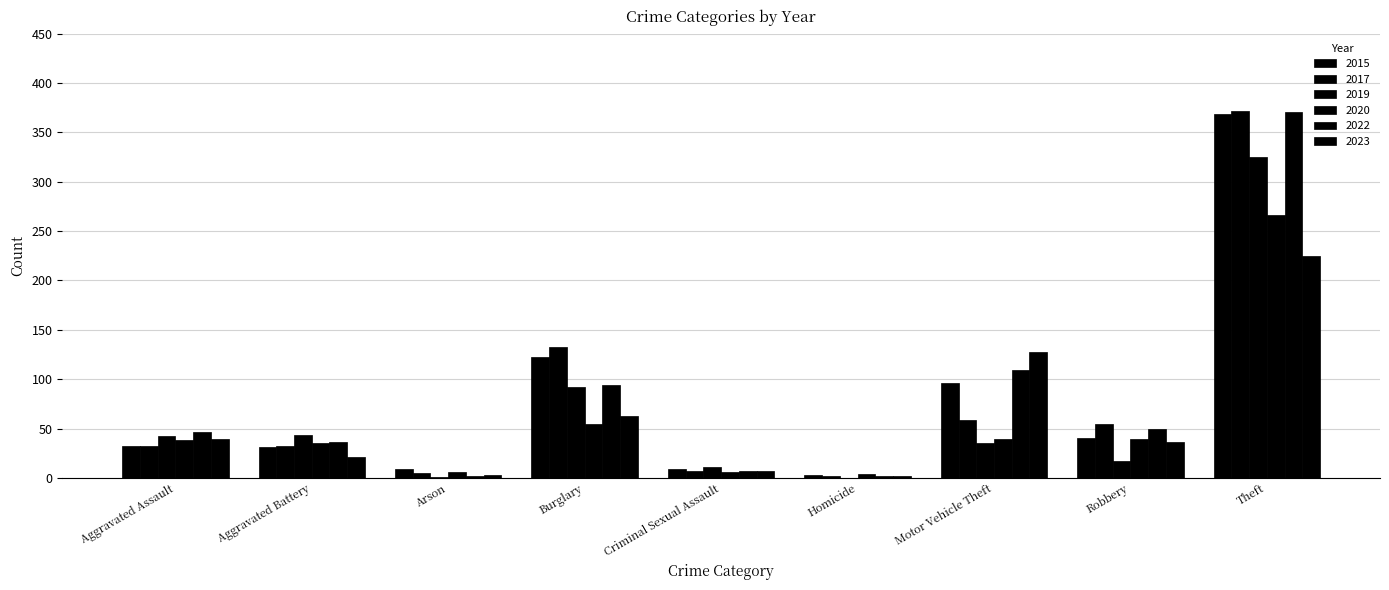

How many groups of bars are there?

9